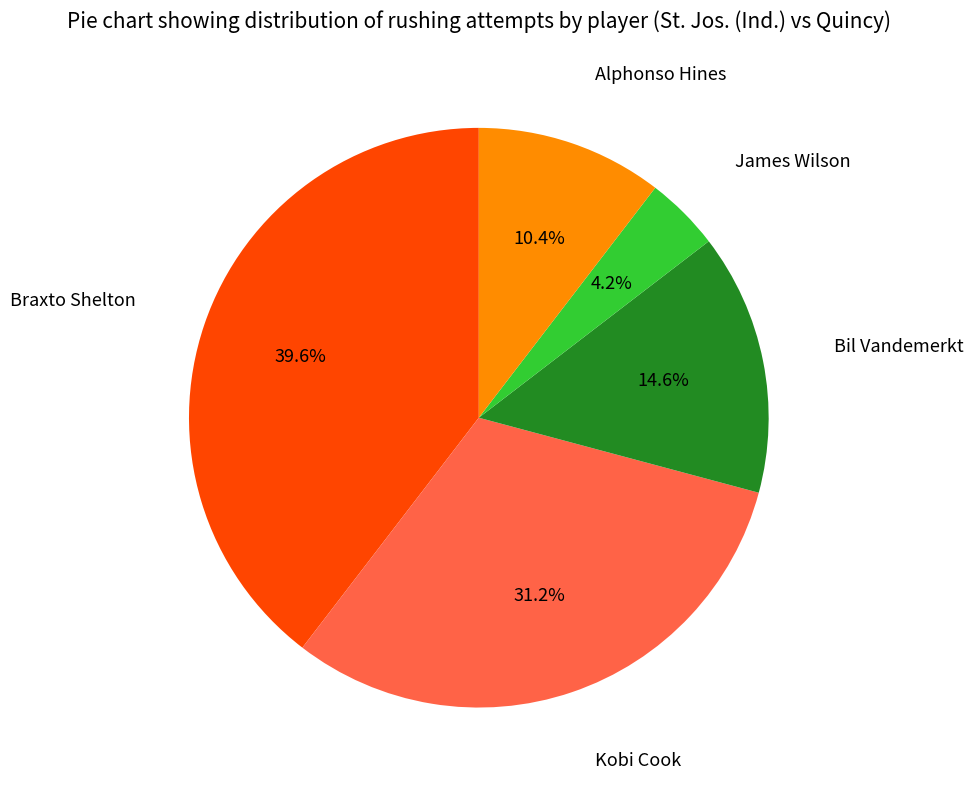

Is it true that Kobi Cook is 23% of the pie?

False